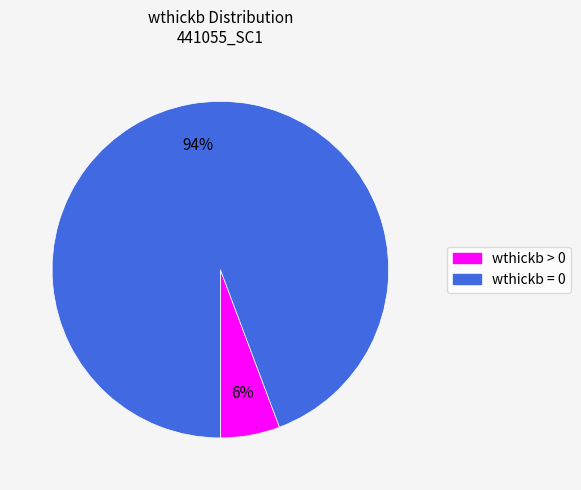

Is there a majority slice in this chart?

Yes